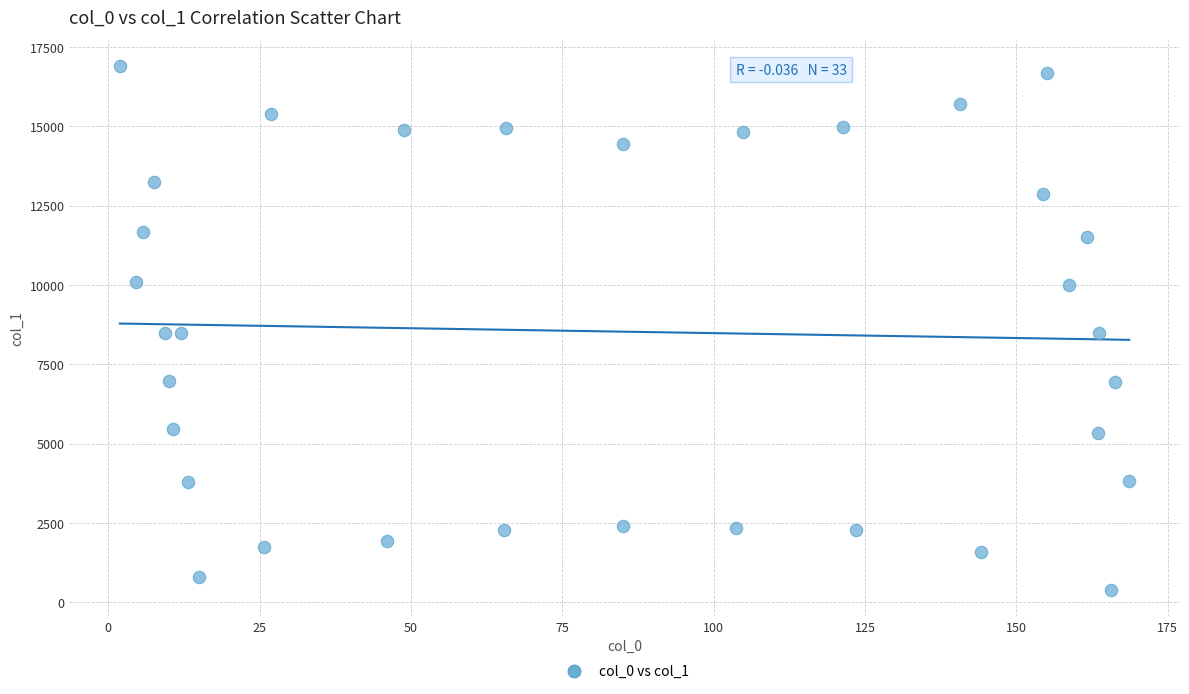

What is the range of Y values (max minus min)?

16501.5